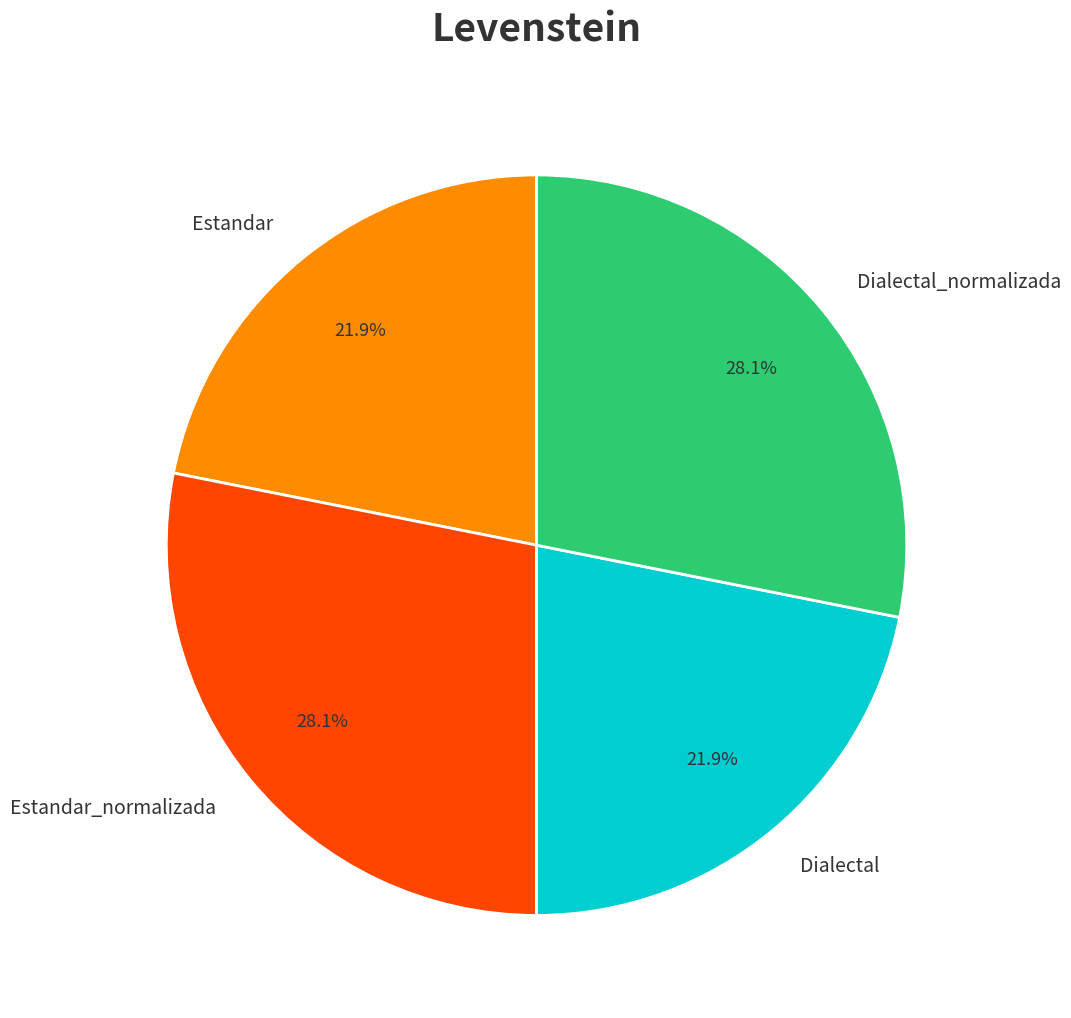

Between Estandar and Estandar_normalizada, which is larger?

Estandar_normalizada